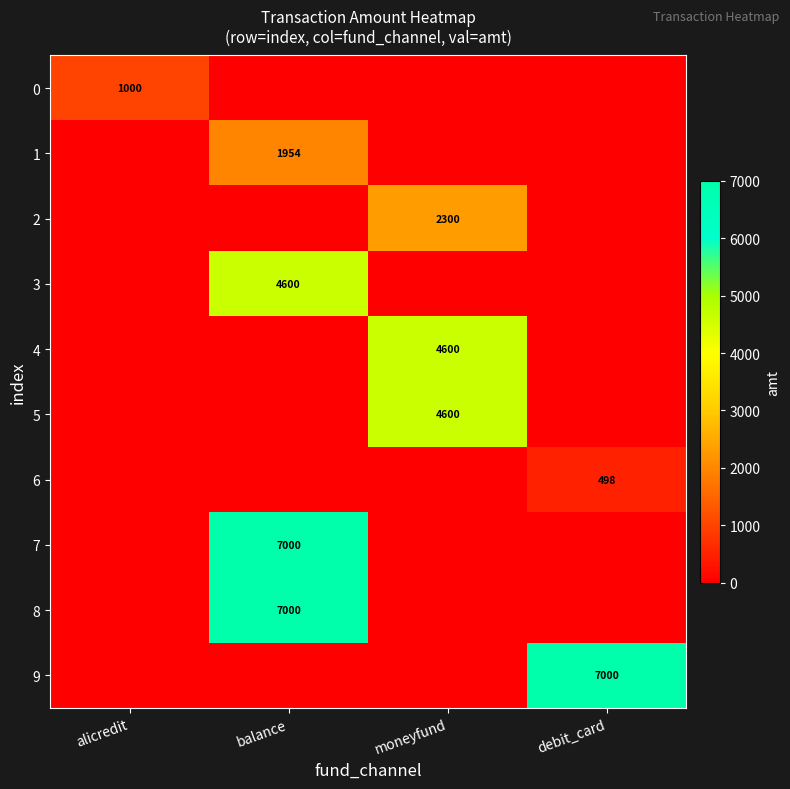

The 2 series shows 1175 at moneyfund. True or false?

False